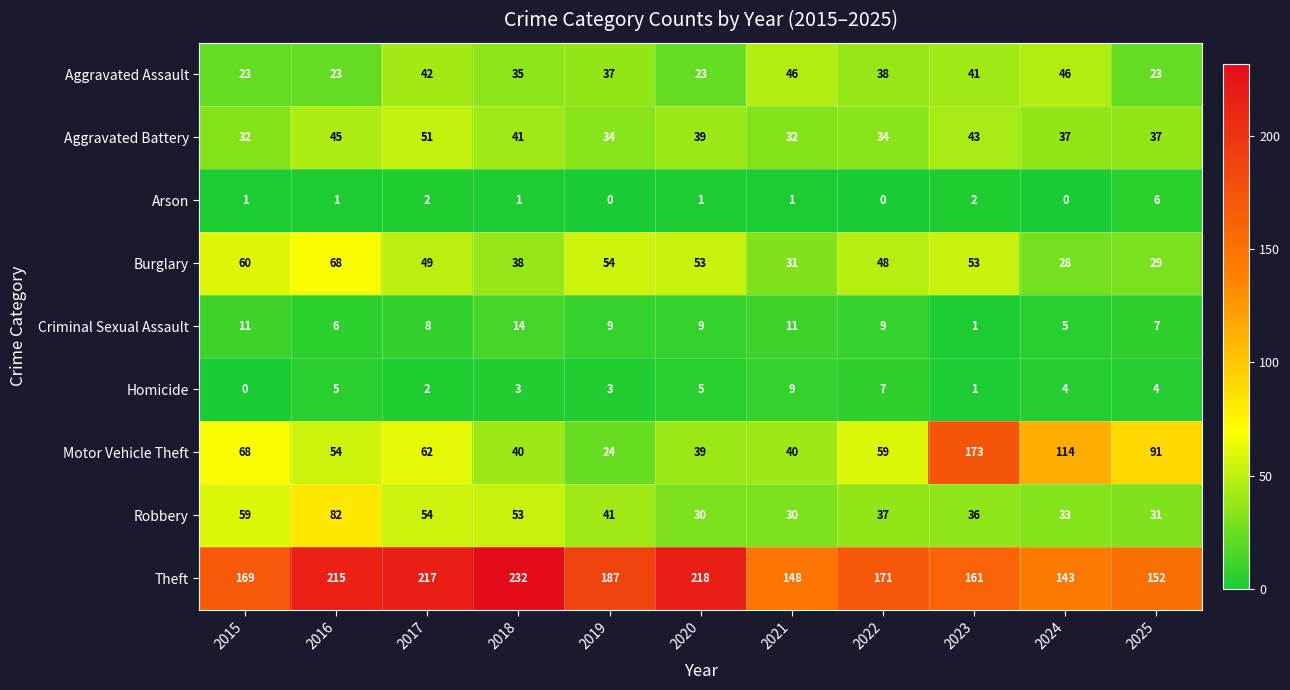

At how many categories does at least one series exceed 84?

11